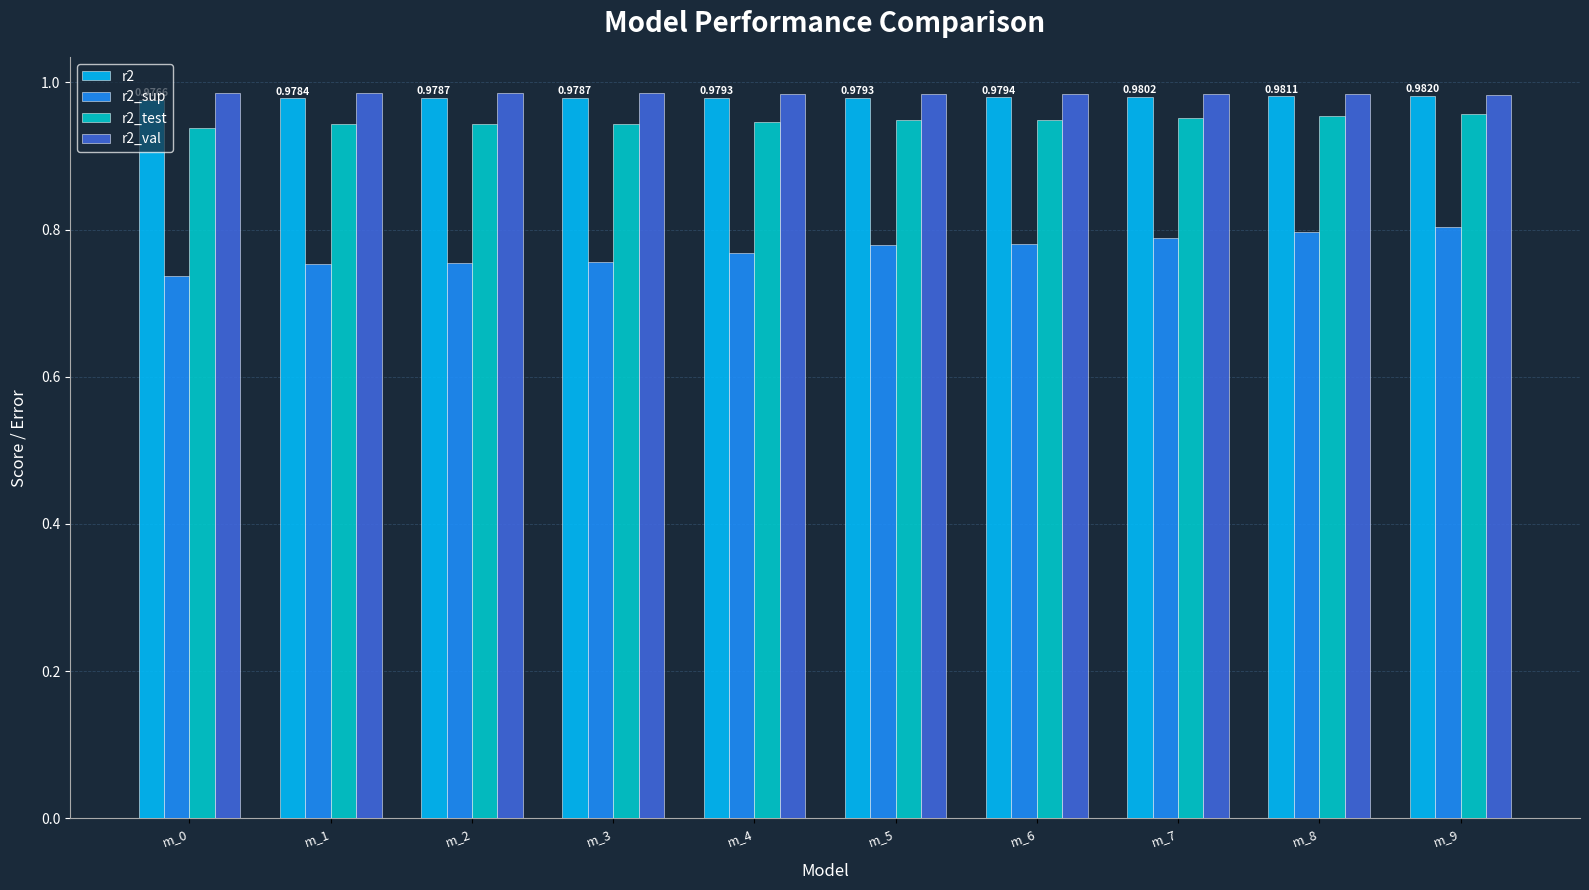

At how many categories does at least one series exceed 0?

10